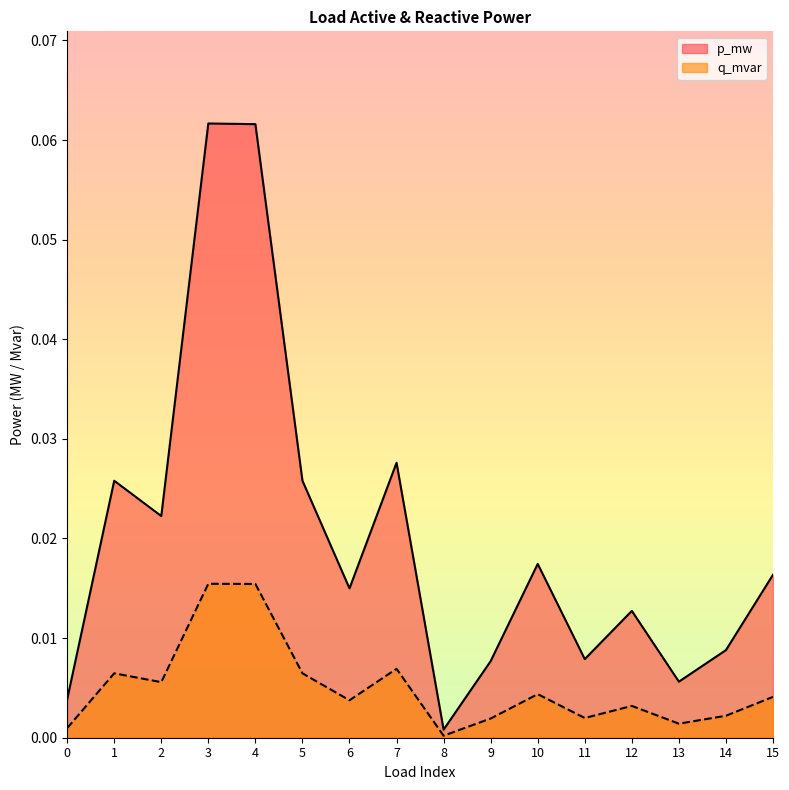

Reading left to right, what are all the values shown in this chart?

p_mw: 0=0.0	1=0.0	2=0.0	3=0.1	4=0.1	5=0.0	6=0.0	7=0.0	8=0.0	9=0.0	10=0.0	11=0.0	12=0.0	13=0.0	14=0.0	15=0.0
q_mvar: 0=0.0	1=0.0	2=0.0	3=0.0	4=0.0	5=0.0	6=0.0	7=0.0	8=0.0	9=0.0	10=0.0	11=0.0	12=0.0	13=0.0	14=0.0	15=0.0